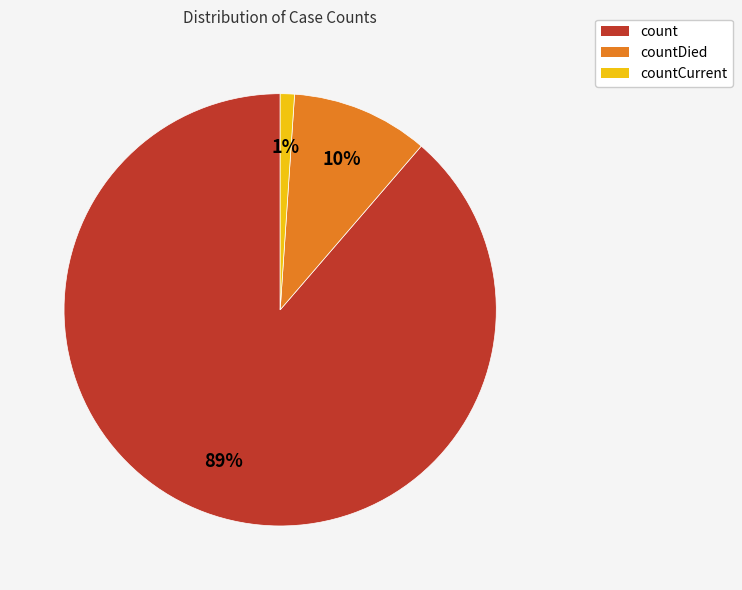

To the nearest percent, what is the difference between the countCurrent and count slice percentages?

88%